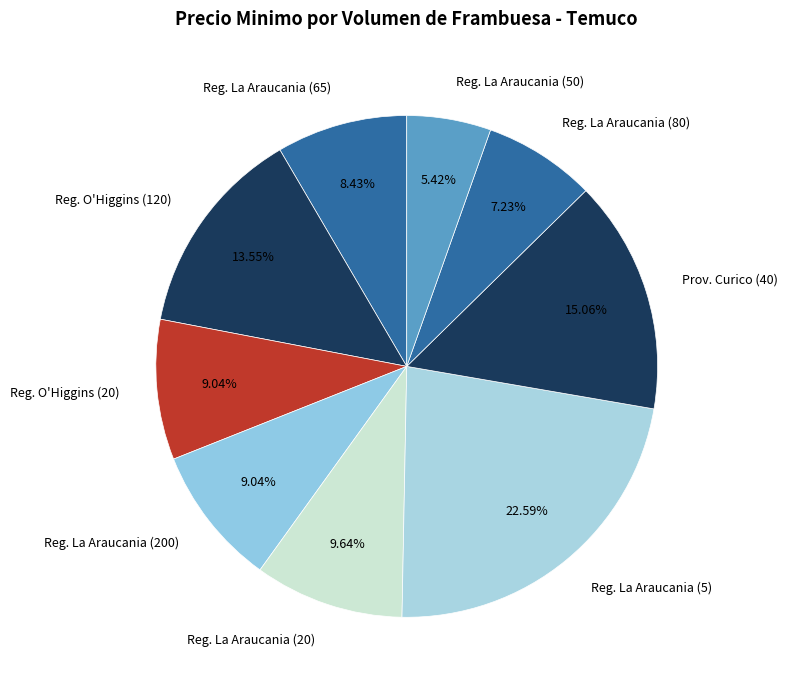

Is the sum of Reg. La Araucania (65) and Reg. O'Higgins (120) greater than half?

No